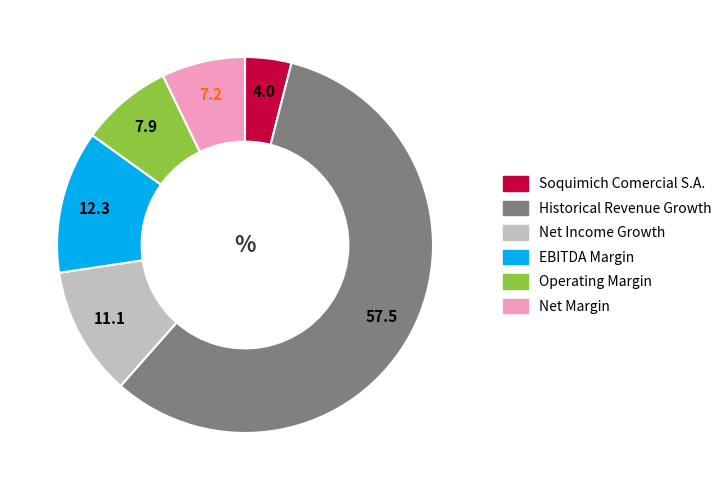

Count the number of slices in the pie.

6